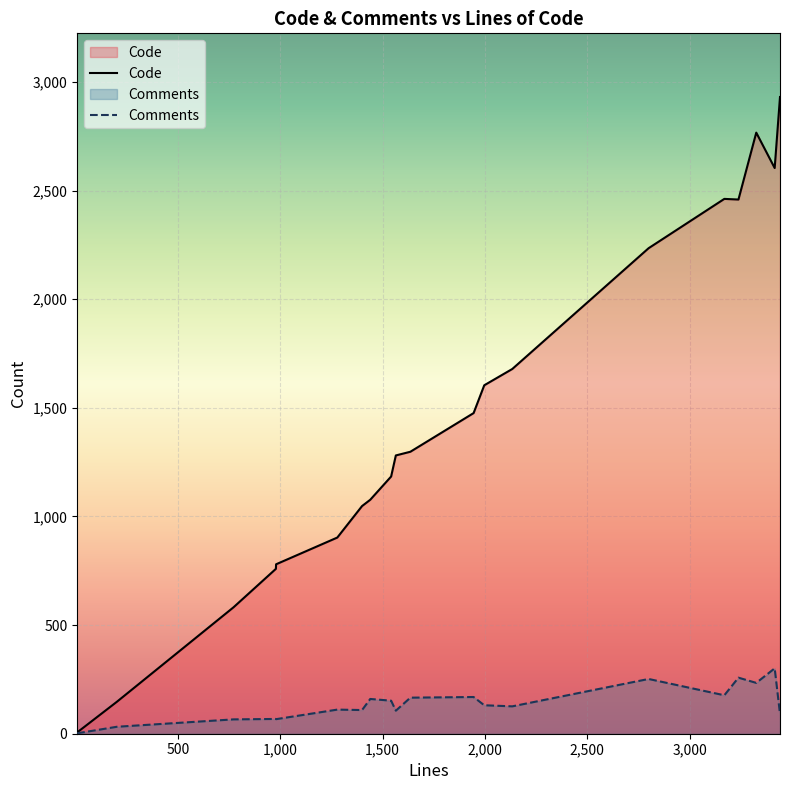

How many lines are shown in the chart?

2